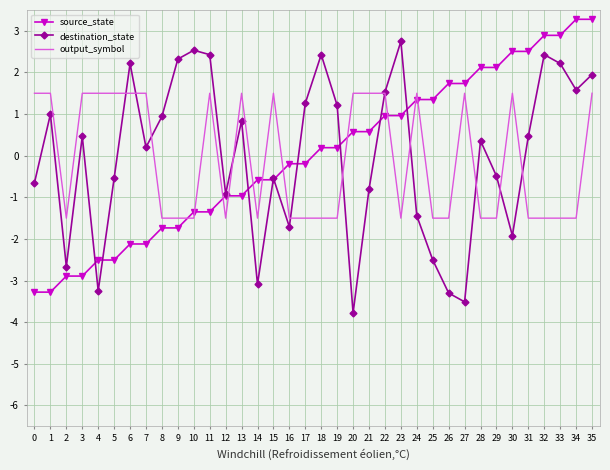

Rank the series by their maximum value, from lowest to highest.

output_symbol, destination_state, source_state